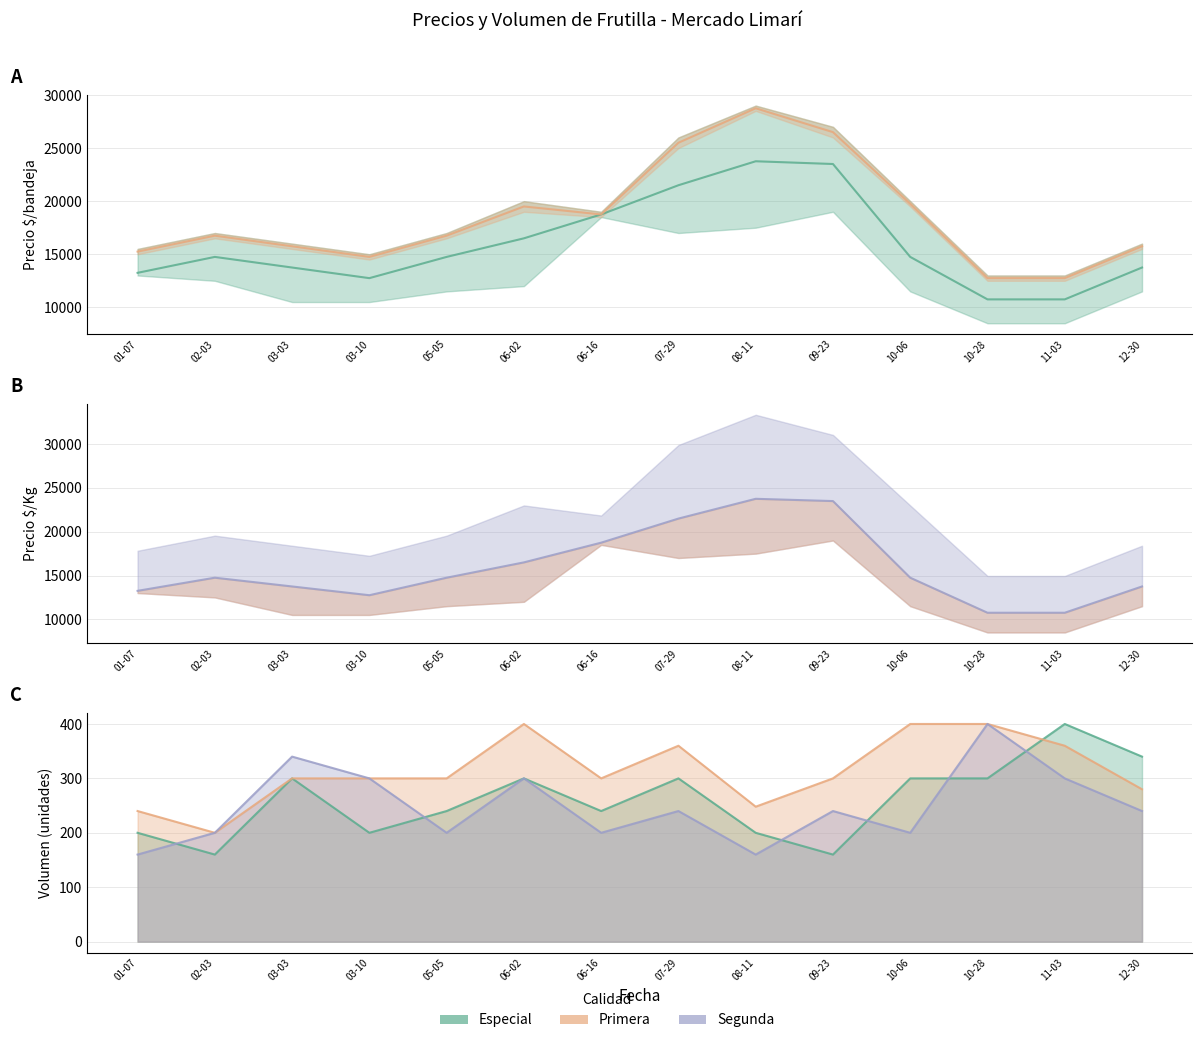

True or false: Precio maximo and Precio promedio ponderado cross at least once.

False